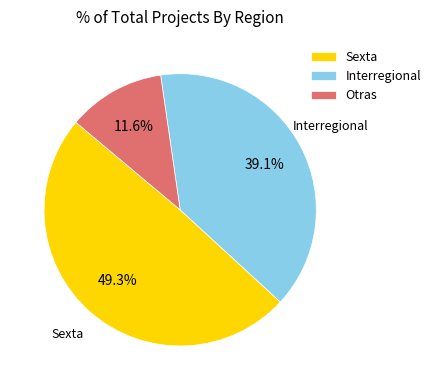

To the nearest percent, what portion does Sexta represent?

49%